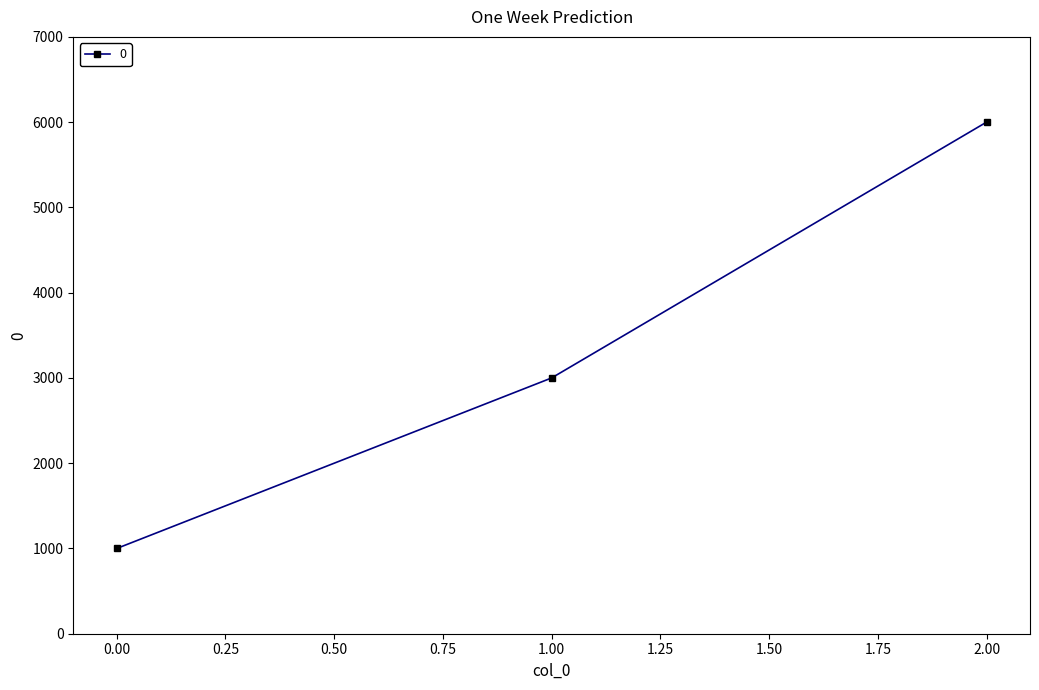

What is the average value?

3333